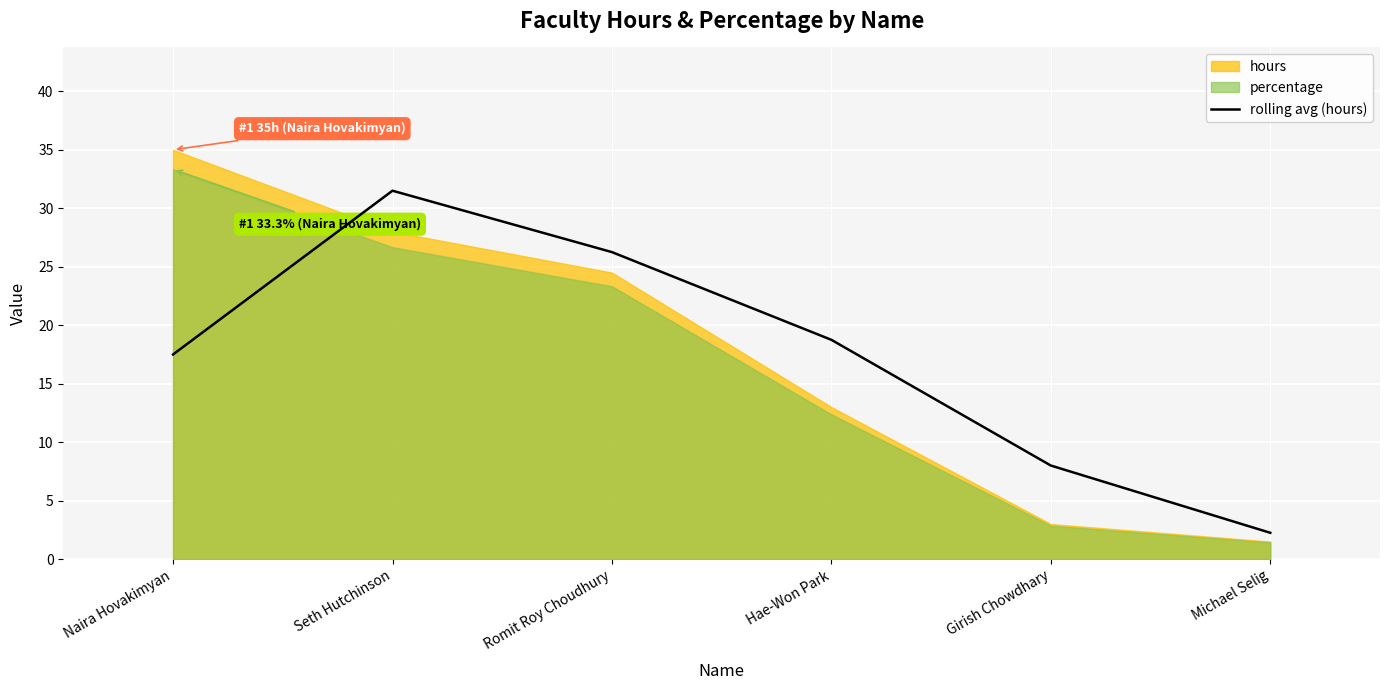

The value of rolling avg (hours) at Michael Selig is 2.2. True or false?

True